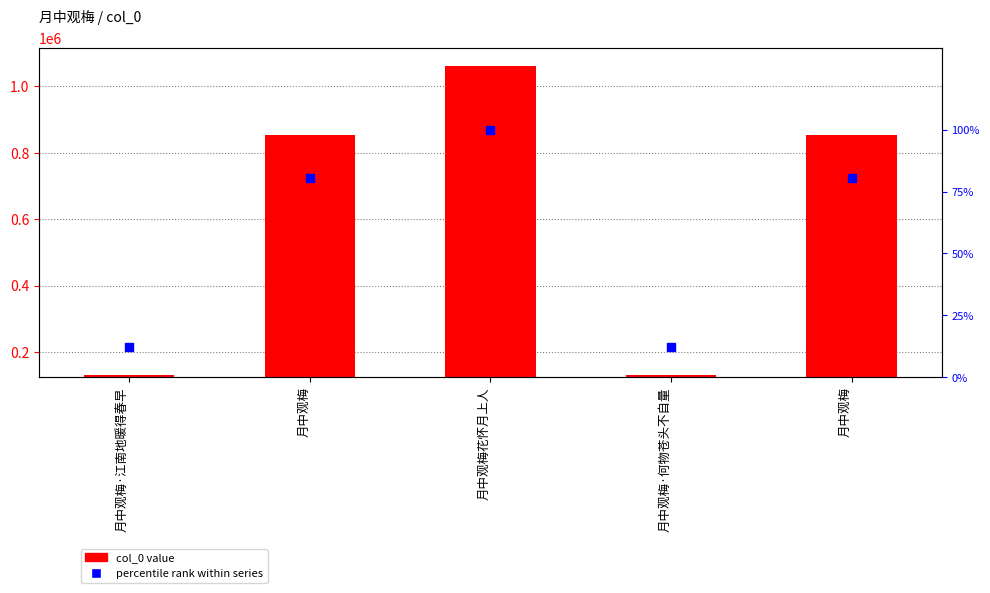

What are all the series names shown in the legend?

col_0 value, percentile rank within series